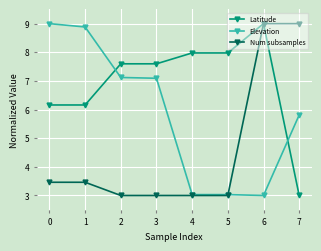

At which label does Latitude reach its minimum?

7